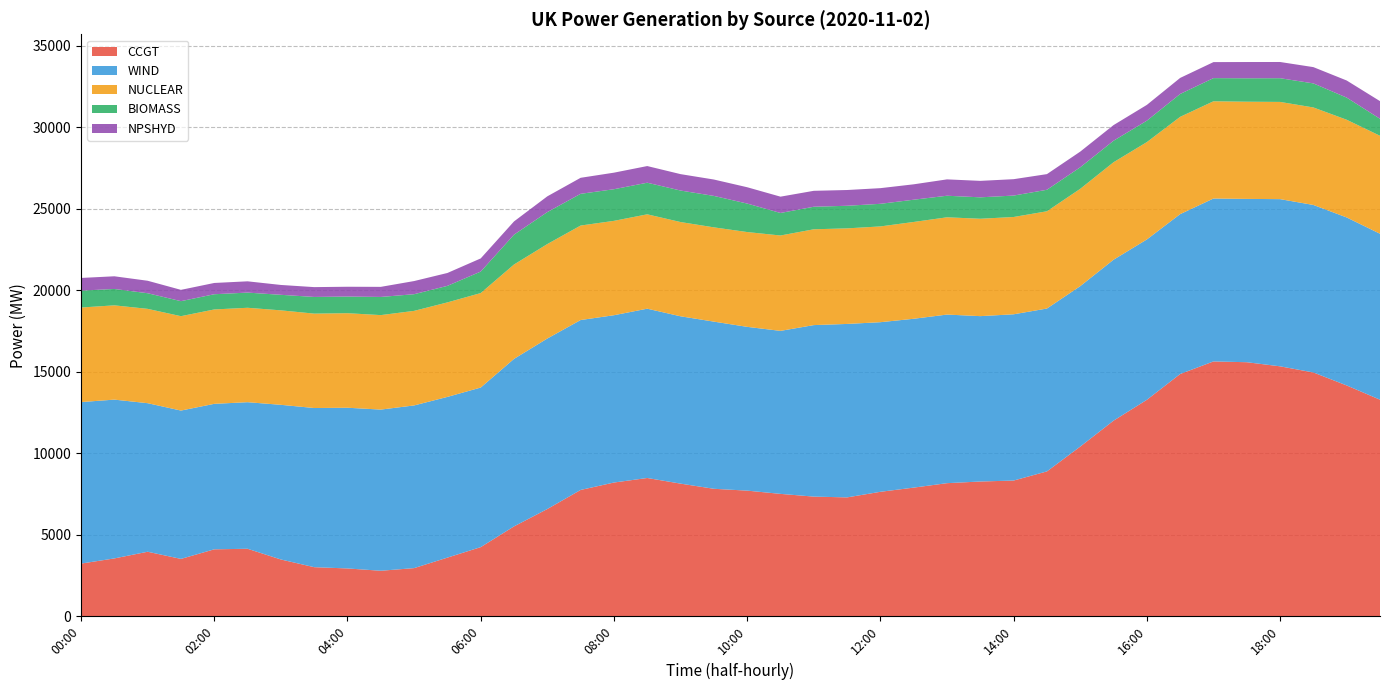

Reading right to left, transcribe all the data shown in this chart.

CCGT: 19:30=13286	19:00=14161	18:30=14958	18:00=15335	17:30=15587	17:00=15635	16:30=14863	16:00=13279	15:30=11999	15:00=10408	14:30=8884	14:00=8323	13:30=8264	13:00=8162	12:30=7889	12:00=7632	11:30=7289	11:00=7337	10:30=7505	10:00=7704	09:30=7817	09:00=8134	08:30=8480	08:00=8201	07:30=7746	07:00=6575	06:30=5509	06:00=4235	05:30=3592	05:00=2947	04:30=2785	04:00=2927	03:30=3005	03:00=3477	02:30=4135	02:00=4101	01:30=3513	01:00=3952	00:30=3542	00:00=3225
WIND: 19:30=10187	19:00=10313	18:30=10283	18:00=10263	17:30=10026	17:00=10001	16:30=9815	16:00=9844	15:30=9880	15:00=9849	14:30=9999	14:00=10206	13:30=10152	13:00=10350	12:30=10365	12:00=10412	11:30=10648	11:00=10529	10:30=10006	10:00=10054	09:30=10262	09:00=10272	08:30=10393	08:00=10271	07:30=10431	07:00=10467	06:30=10283	06:00=9797	05:30=9866	05:00=9987	04:30=9894	04:00=9866	03:30=9770	03:00=9495	02:30=8998	02:00=8931	01:30=9106	01:00=9120	00:30=9749	00:00=9915
NUCLEAR: 19:30=6014	19:00=5998	18:30=5985	18:00=5968	17:30=5966	17:00=5969	16:30=5972	16:00=5976	15:30=5984	15:00=5974	14:30=5970	14:00=5973	13:30=5978	13:00=5971	12:30=5943	12:00=5879	11:30=5867	11:00=5881	10:30=5855	10:00=5820	09:30=5787	09:00=5786	08:30=5793	08:00=5793	07:30=5800	07:00=5798	06:30=5794	06:00=5800	05:30=5801	05:00=5805	04:30=5800	04:00=5803	03:30=5795	03:00=5799	02:30=5796	02:00=5794	01:30=5794	01:00=5791	00:30=5787	00:00=5805
BIOMASS: 19:30=1044	19:00=1358	18:30=1477	18:00=1456	17:30=1438	17:00=1422	16:30=1404	16:00=1315	15:30=1320	15:00=1322	14:30=1320	14:00=1315	13:30=1315	13:00=1324	12:30=1366	12:00=1388	11:30=1387	11:00=1384	10:30=1383	10:00=1749	09:30=1930	09:00=1934	08:30=1940	08:00=1942	07:30=1948	07:00=1962	06:30=1831	06:00=1319	05:30=1015	05:00=1023	04:30=1115	04:00=1022	03:30=1024	03:00=954	02:30=932	02:00=934	01:30=922	01:00=959	00:30=1006	00:00=1037
NPSHYD: 19:30=1083	19:00=1051	18:30=999	18:00=995	17:30=998	17:00=983	16:30=985	16:00=969	15:30=960	15:00=962	14:30=961	14:00=1006	13:30=1011	13:00=1004	12:30=945	12:00=961	11:30=967	11:00=978	10:30=1001	10:00=1002	09:30=1006	09:00=1007	08:30=1023	08:00=1016	07:30=983	07:00=968	06:30=813	06:00=808	05:30=791	05:00=807	04:30=619	04:00=602	03:30=603	03:00=605	02:30=692	02:00=692	01:30=694	01:00=766	00:30=778	00:00=778